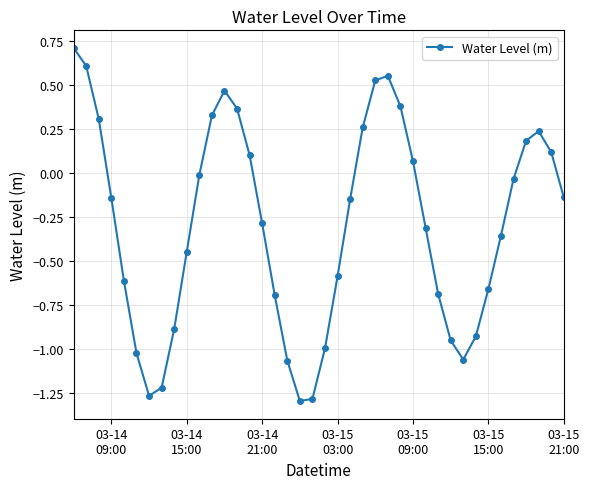

What is the difference between the second highest and second lowest values?

1.9